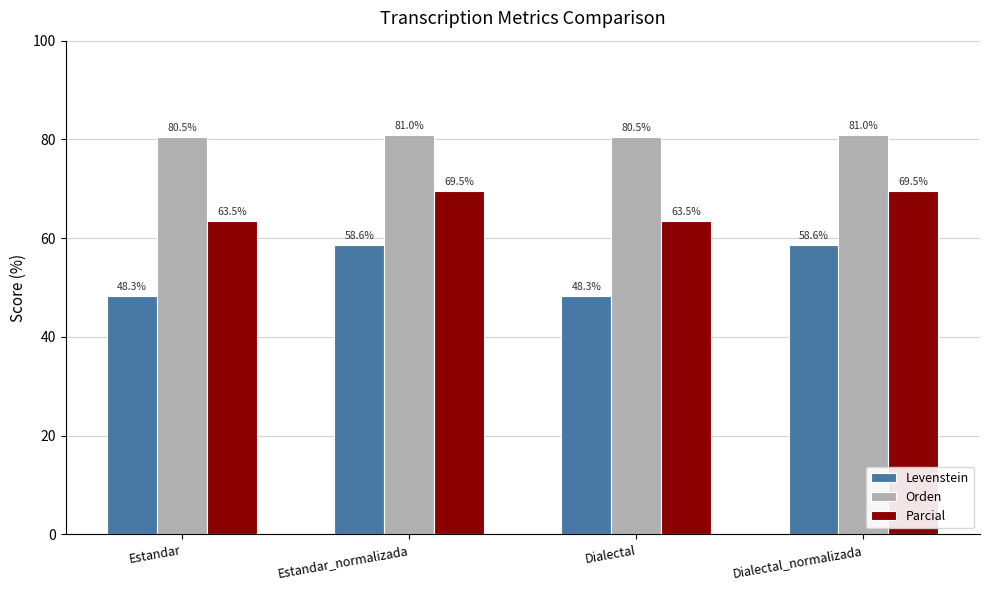

At how many categories does at least one series exceed 59?

4